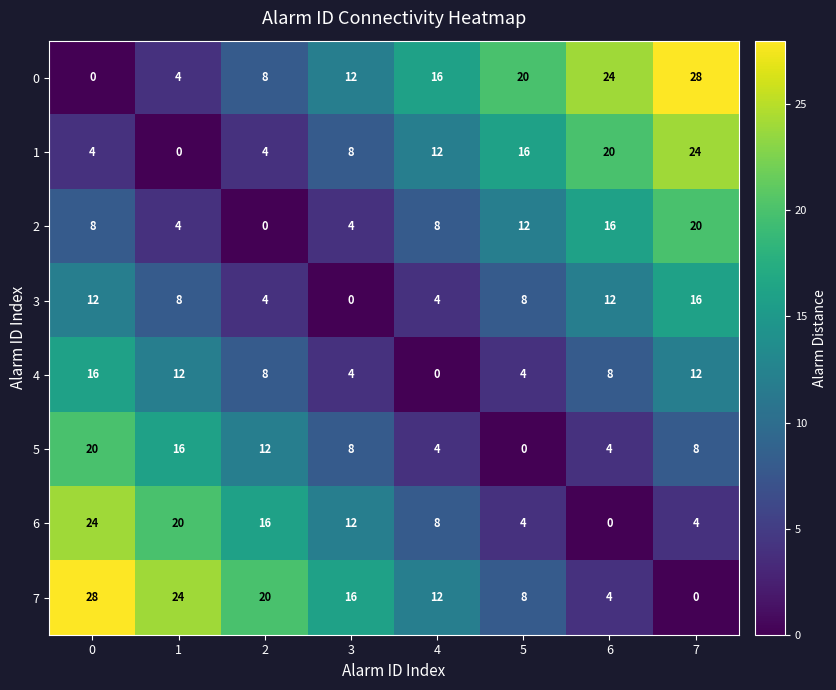

The 6 series shows 4 at 5. True or false?

True